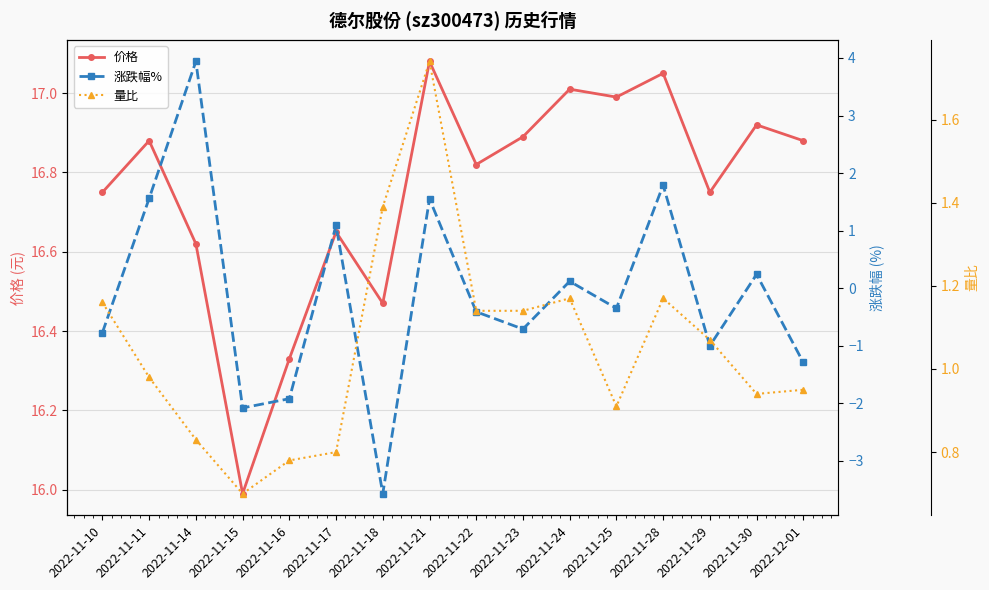

At which category does 量比 reach its first local valley?

2022-11-15